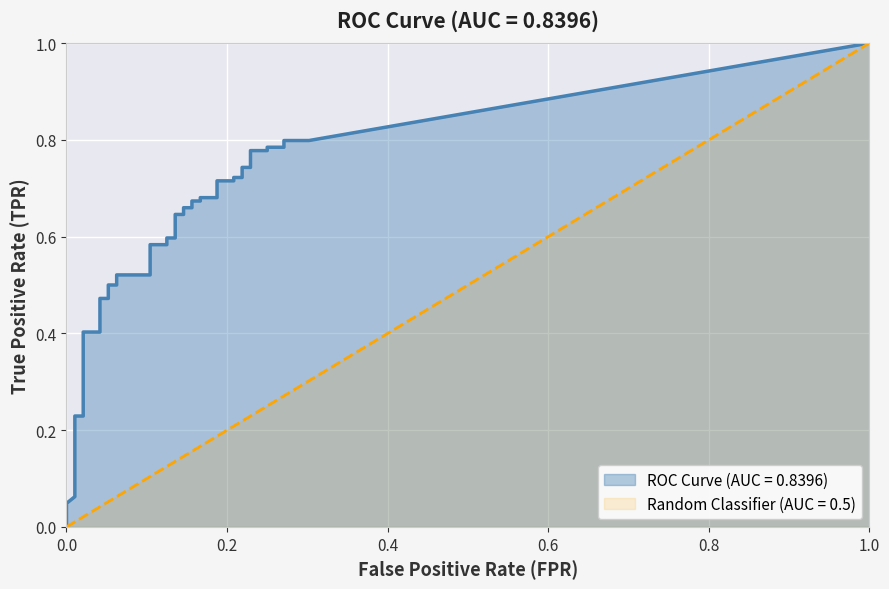

True or false: fpr and tpr intersect in this chart.

False